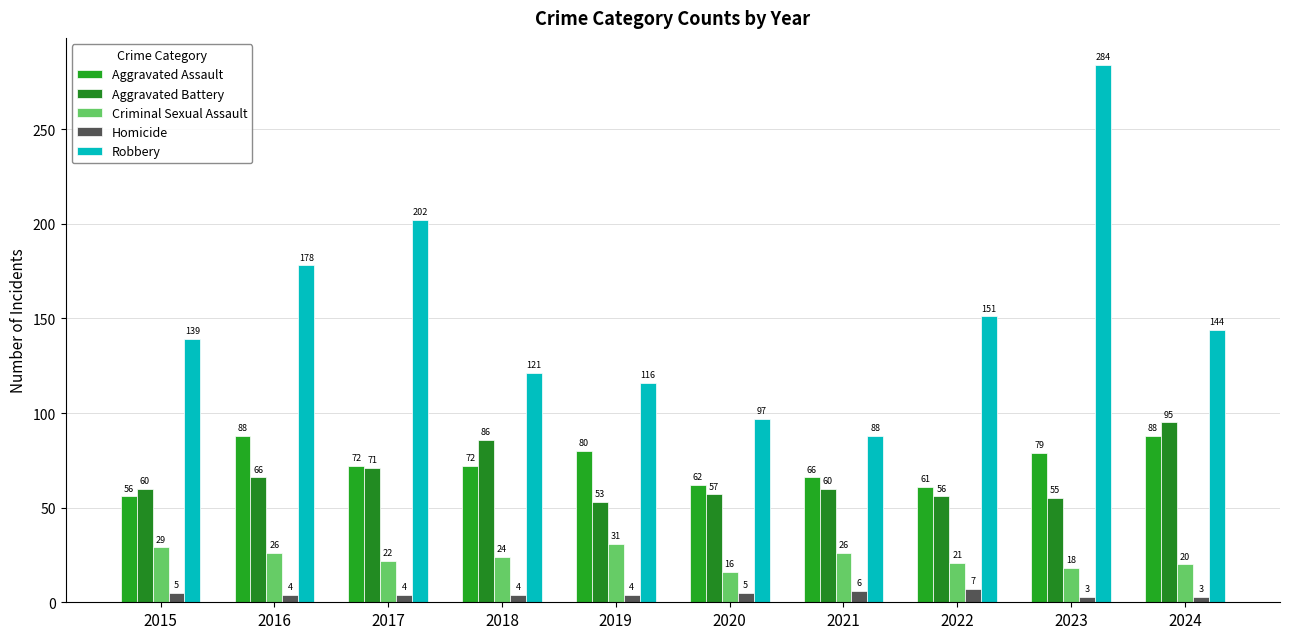

Which series changed the most between 2016 and 2020?

Robbery